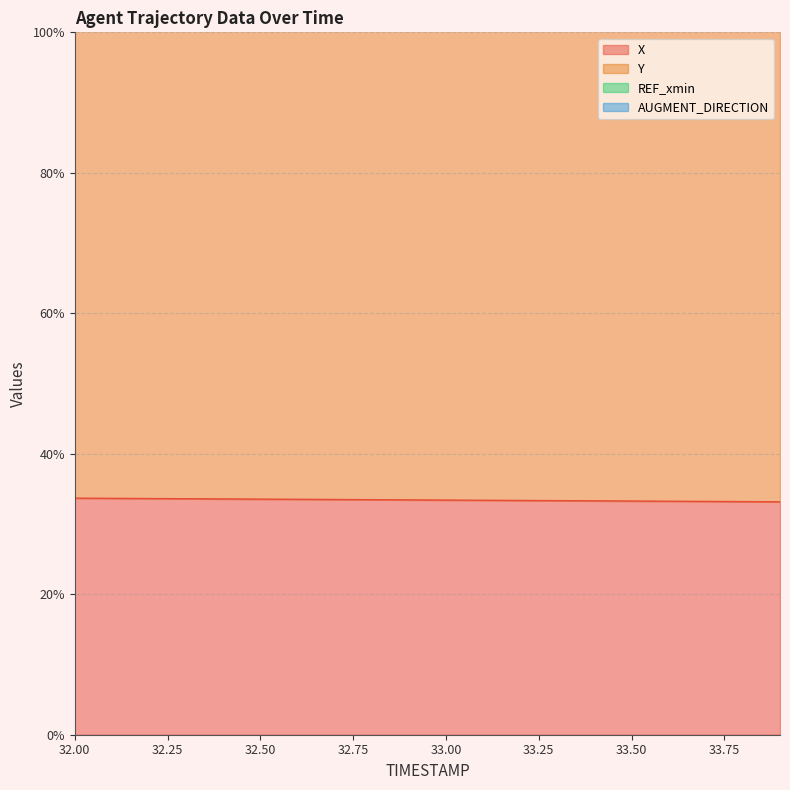

True or false: Y has a value of 133.6 at 32.4.

True